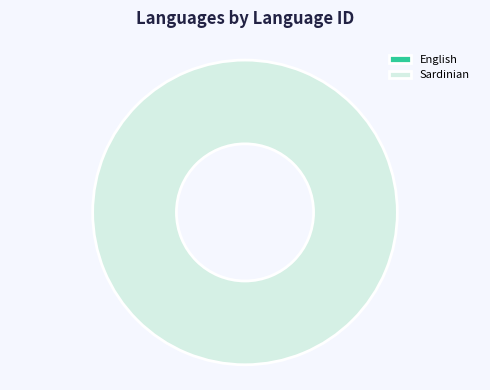

Between English and Sardinian, which is larger?

Sardinian